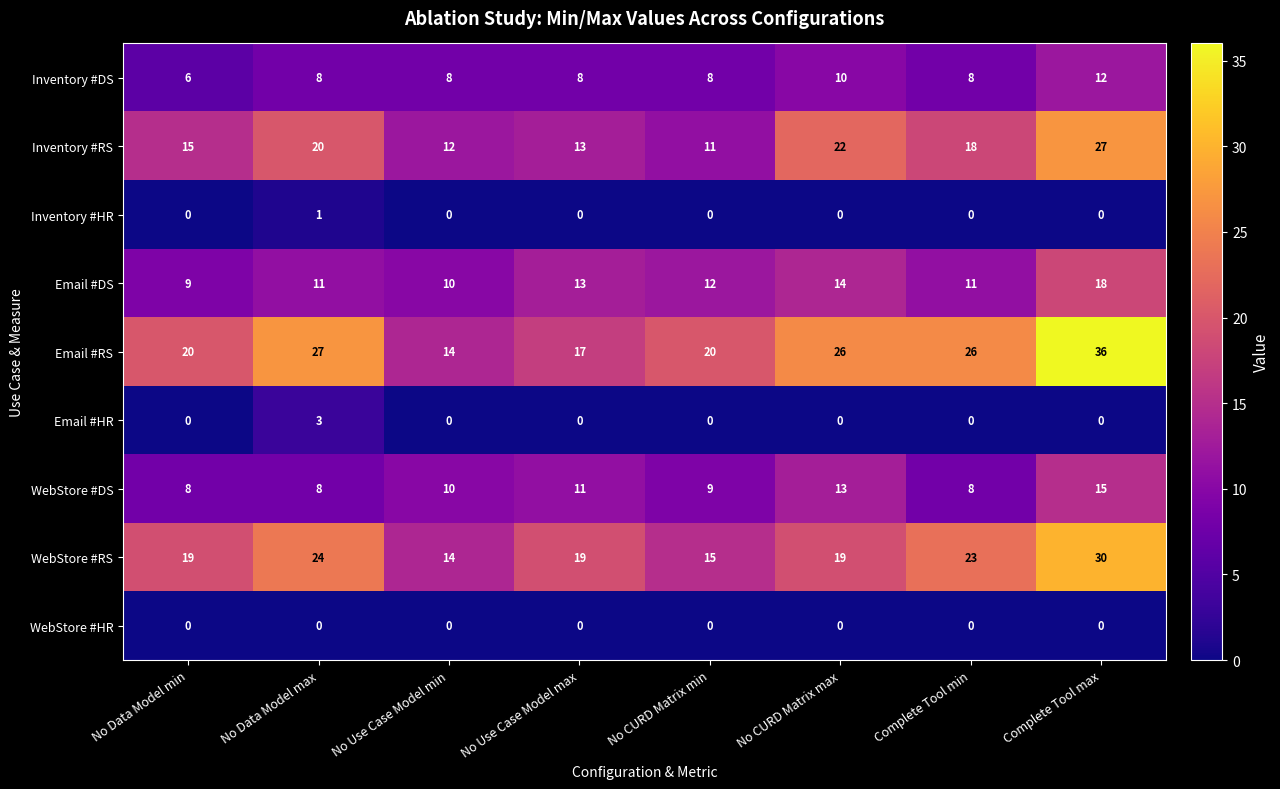

The value of WebStore #DS at No Use Case Model max is 3. True or false?

False